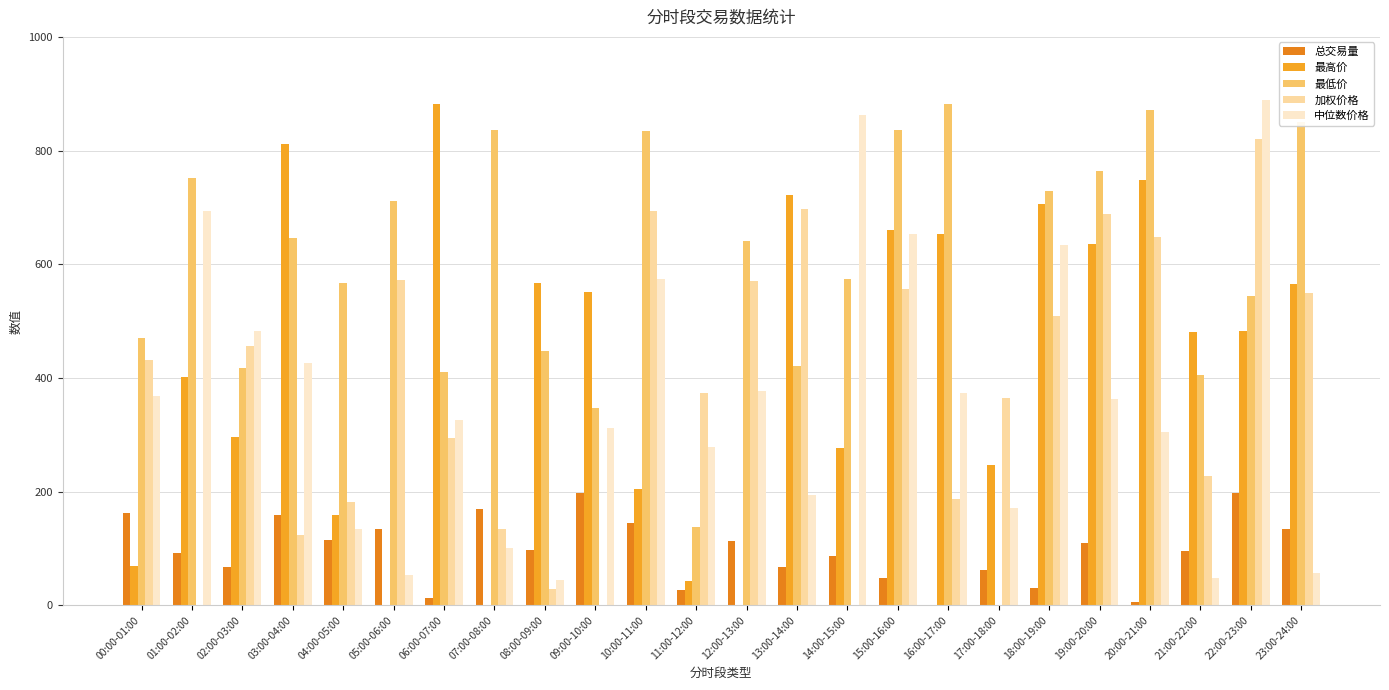

Count the number of data series in this chart.

5